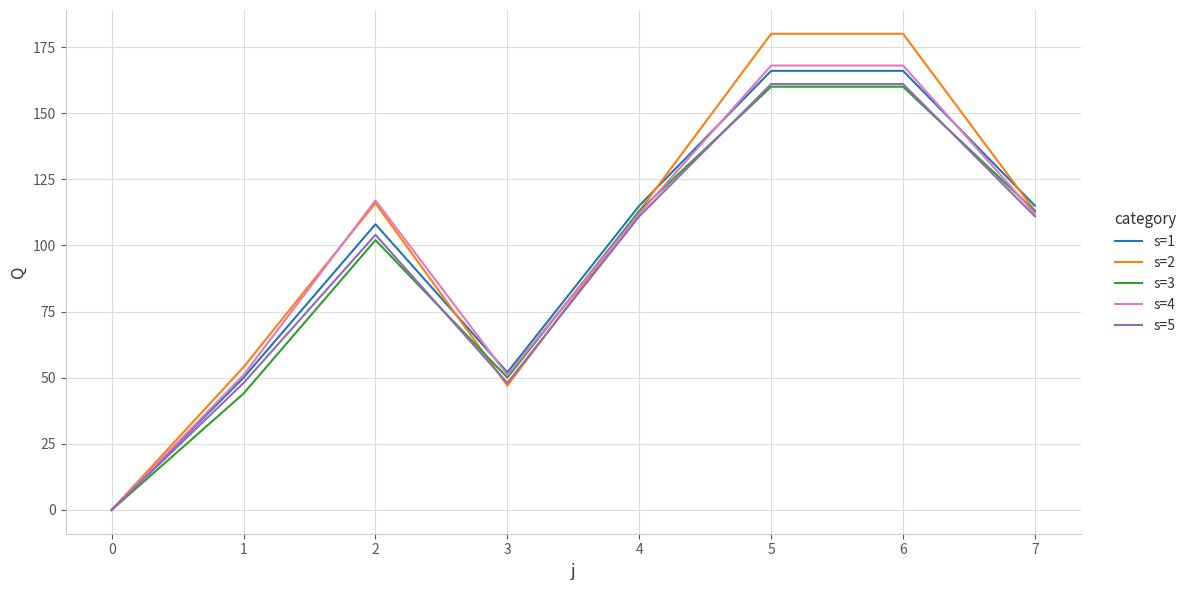

How many interior local valleys does the s=4 series have?

1